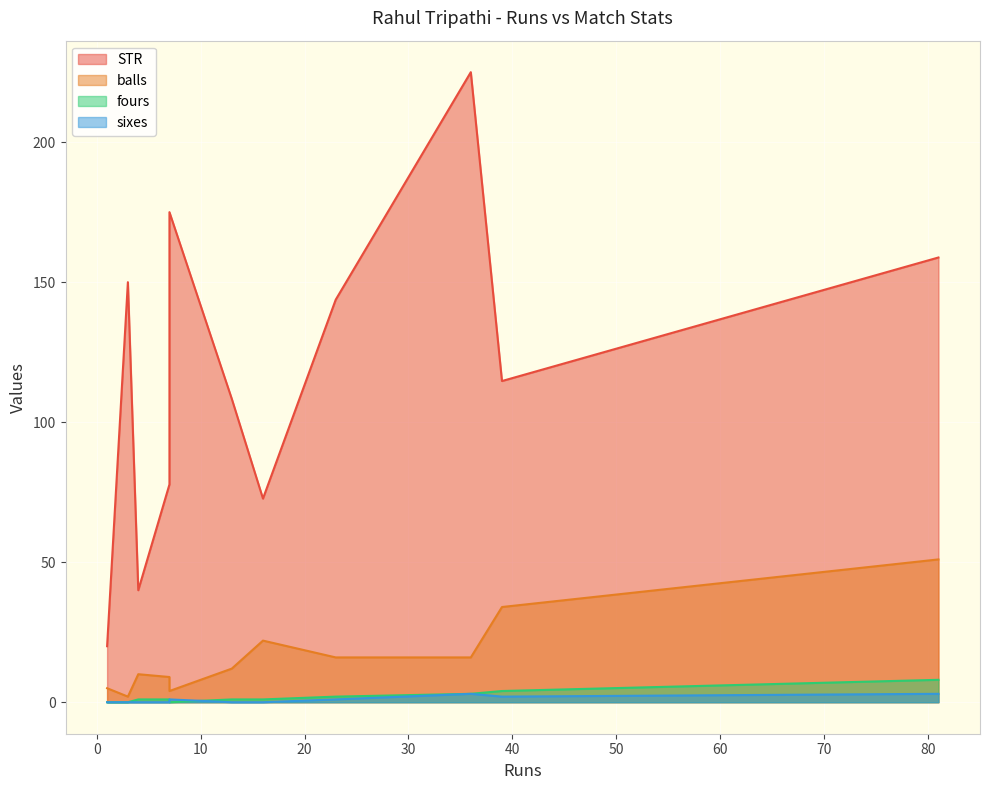

True or false: balls has more than 0 points higher than both neighbors.

True